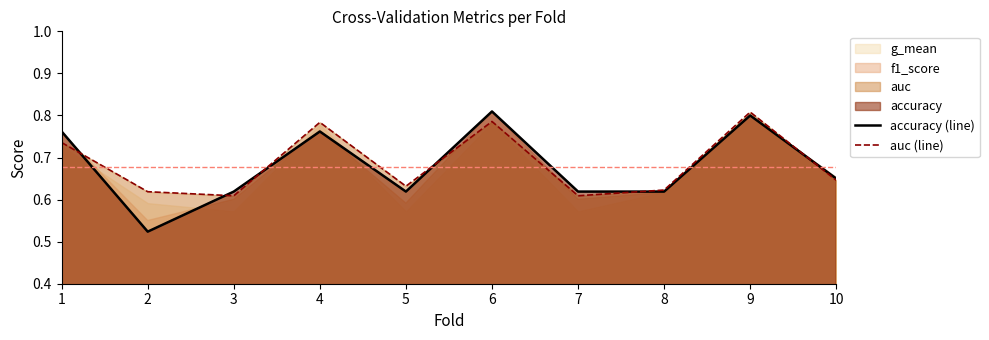

At which category is the sum across all series the highest?

9